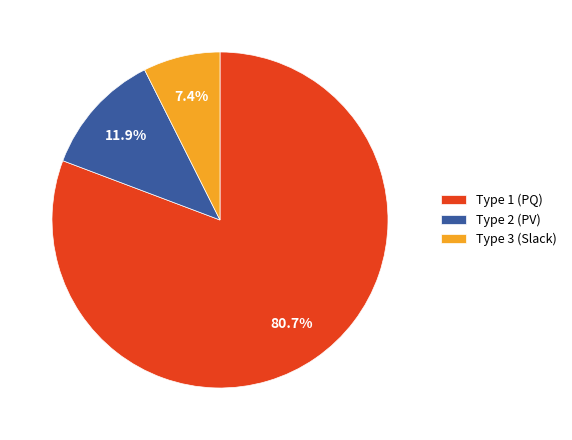

Count the number of slices in the pie.

3